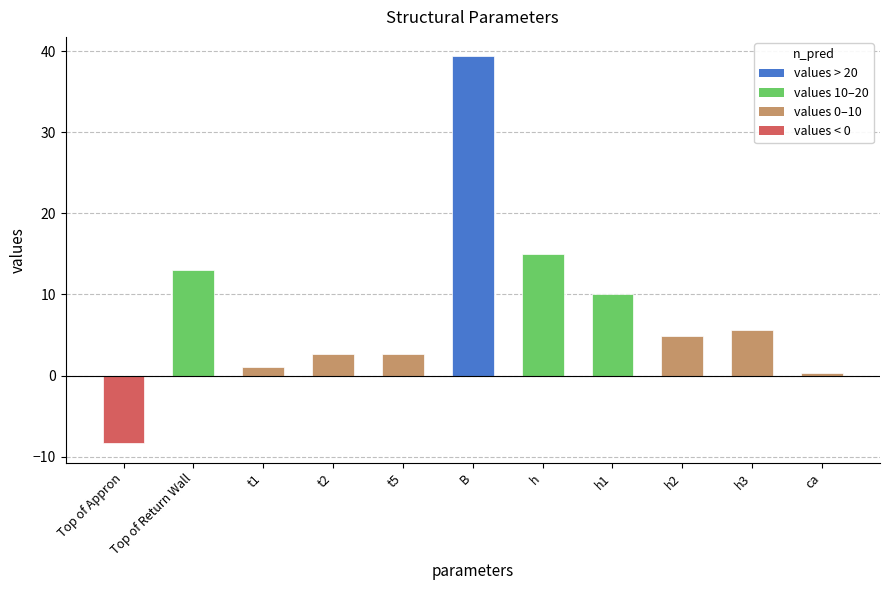

What position from the right is h?

5